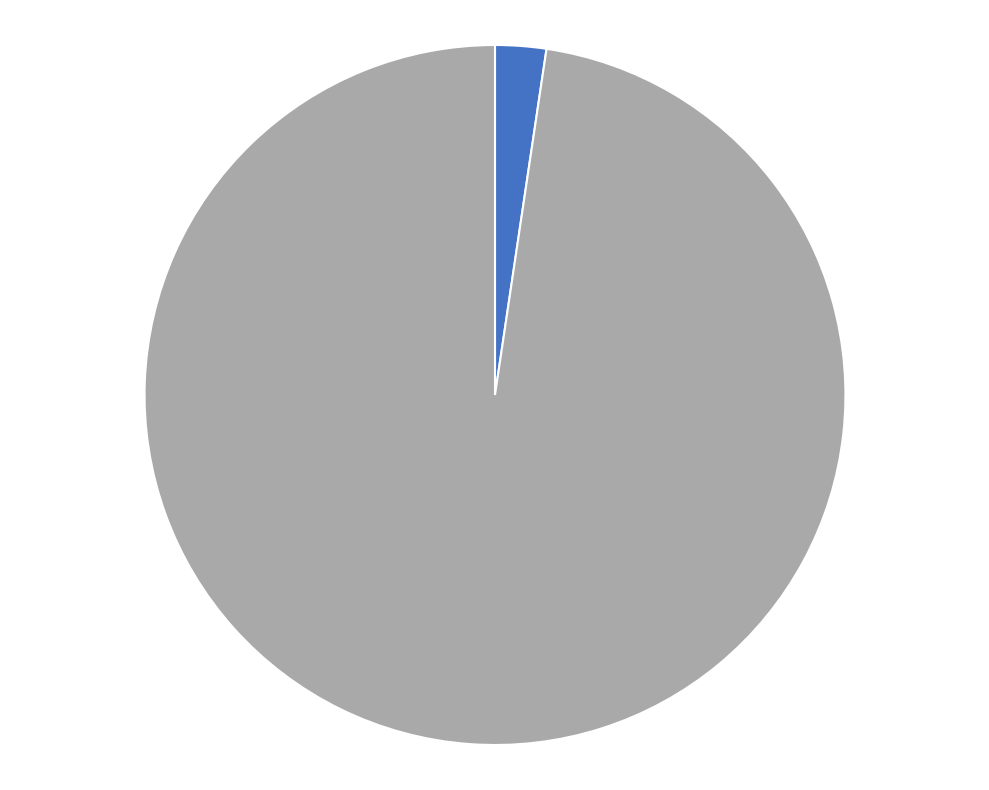

How many segments does this pie chart have?

2